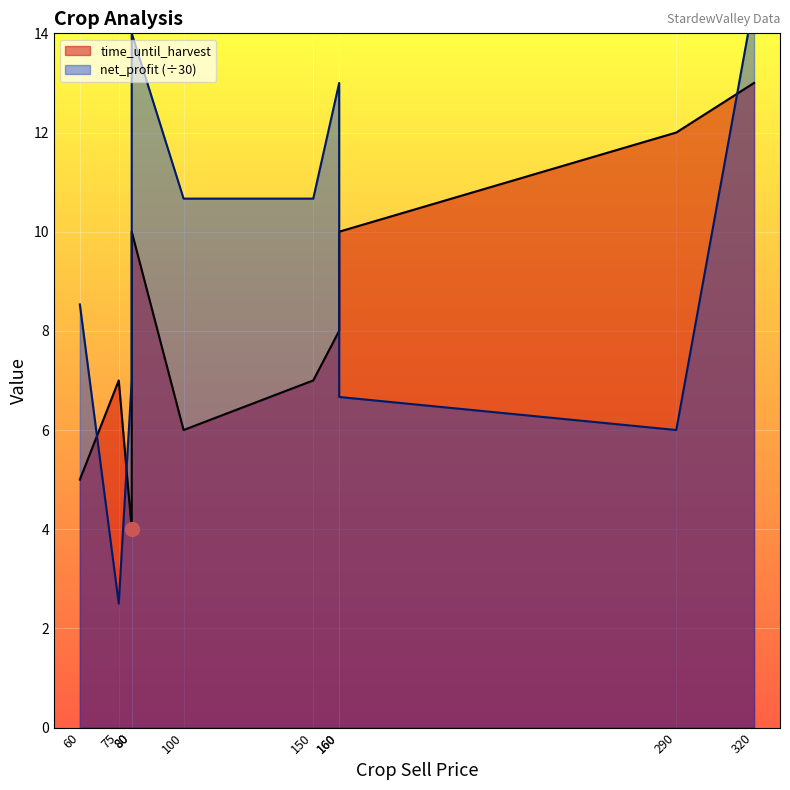

In net_profit (÷30), how many points are higher than both neighbors (excluding endpoints)?

2